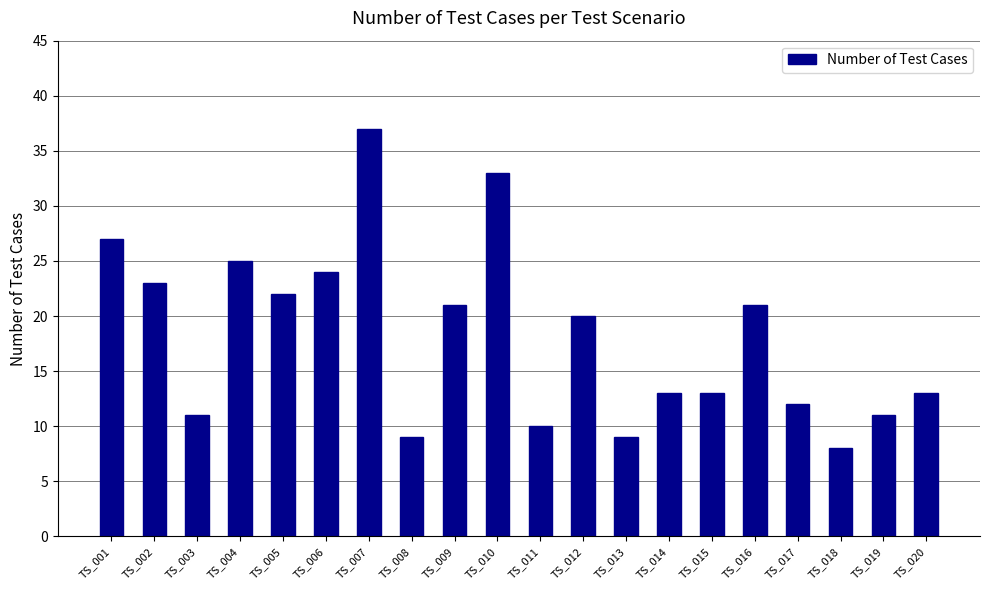

How many bars are there in total?

20